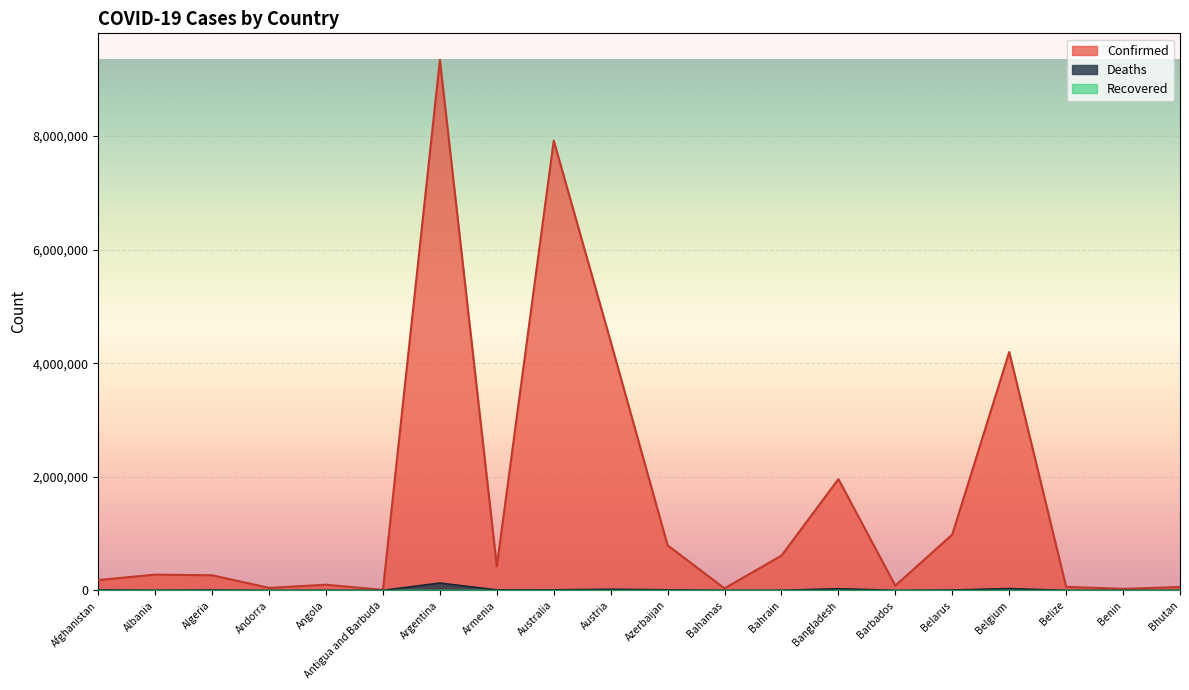

Which category has the highest value in the Confirmed series?

Argentina